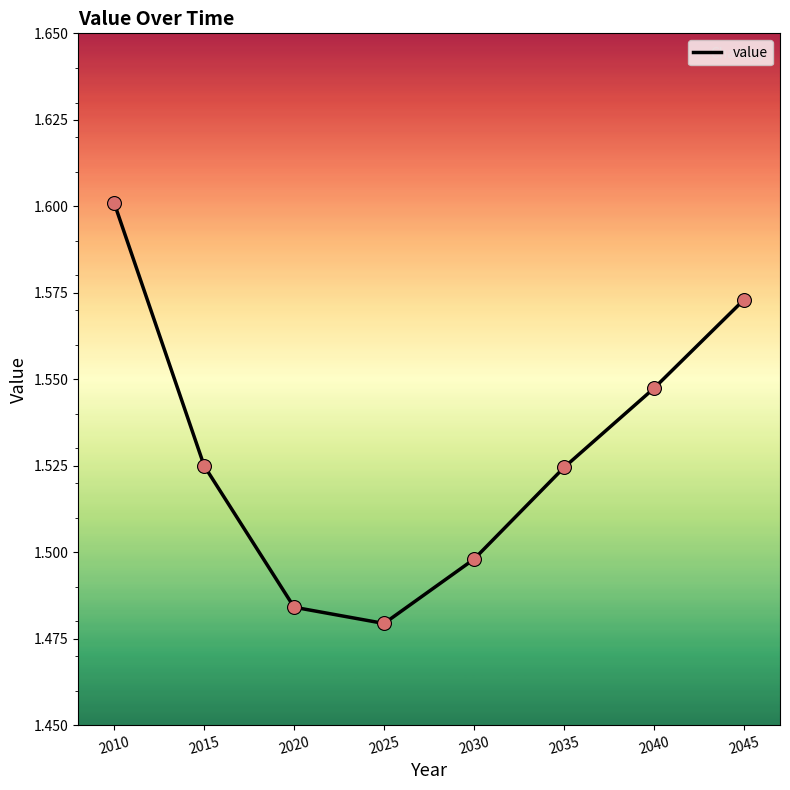

Which has a higher value, 2020 or 2010?

2010